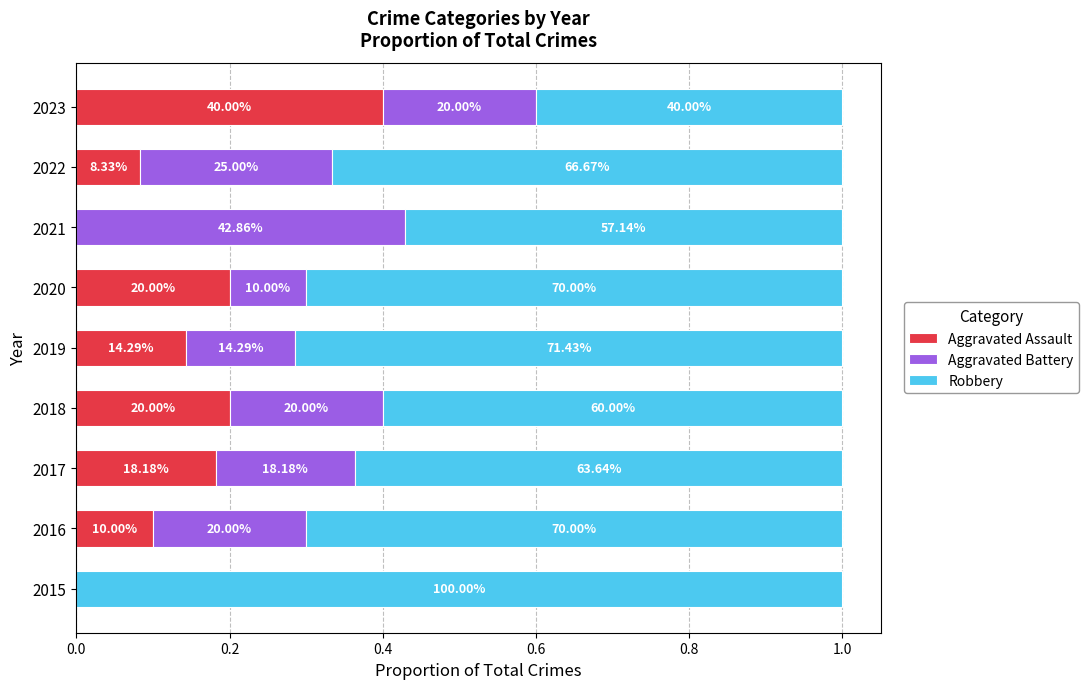

What are all the series names shown in the legend?

Aggravated Assault, Aggravated Battery, Robbery